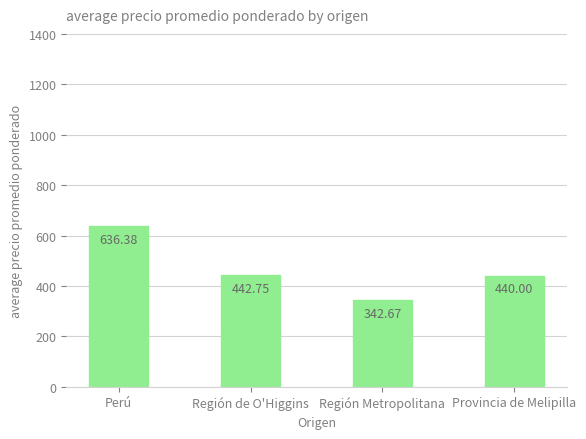

Reading right to left, extract all data points from this chart.

440.0	342.7	442.8	636.4